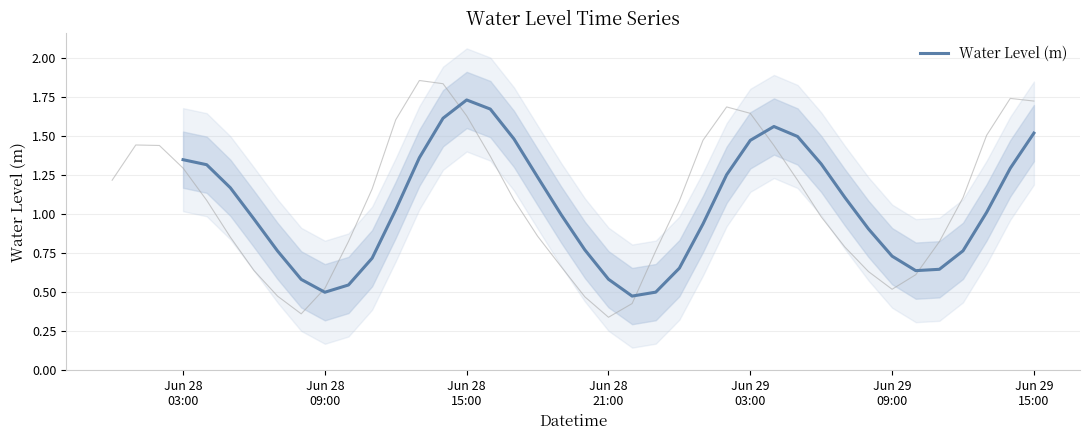

How many categories are shown in the chart?

40